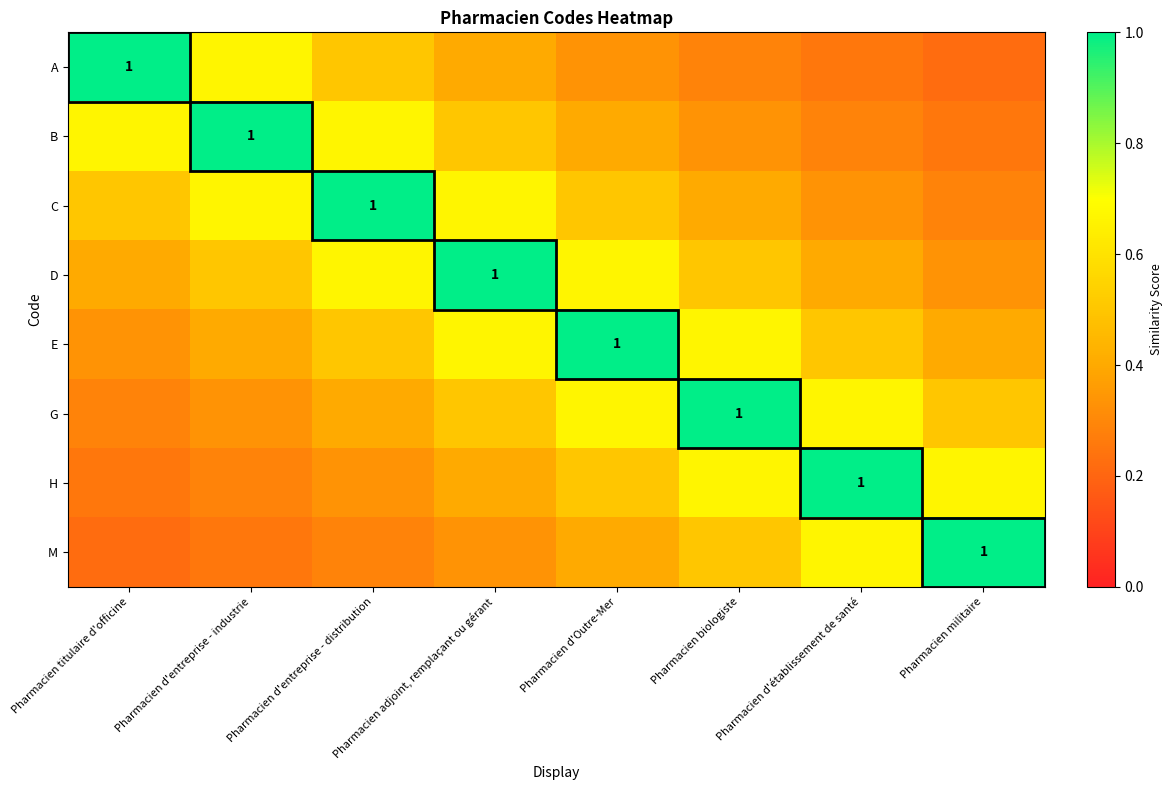

Count the E values in the range 0 to 1.

8